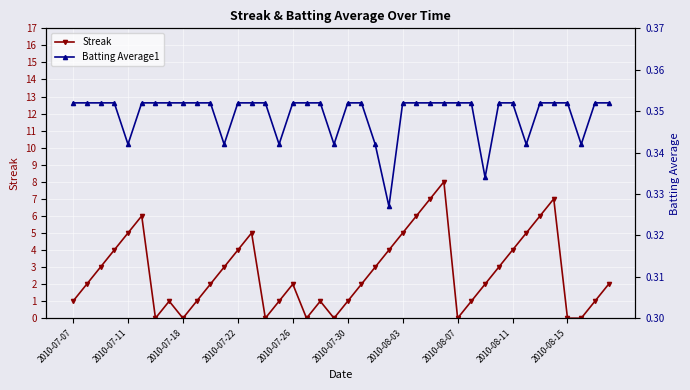

True or false: Streak has a value of 2 at 2010-07-11.

False